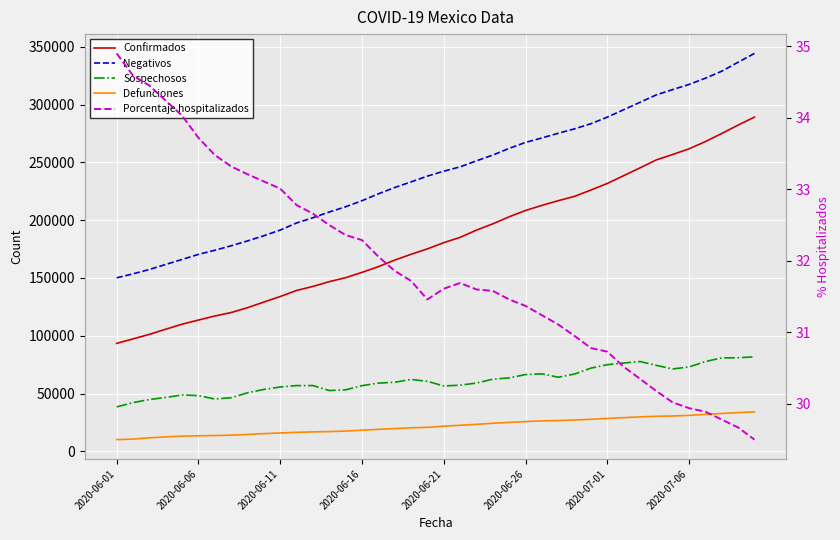

Rank the series at 2020-06-11 from lowest to highest value.

Porcentaje hospitalizados, Defunciones, Sospechosos, Confirmados, Negativos